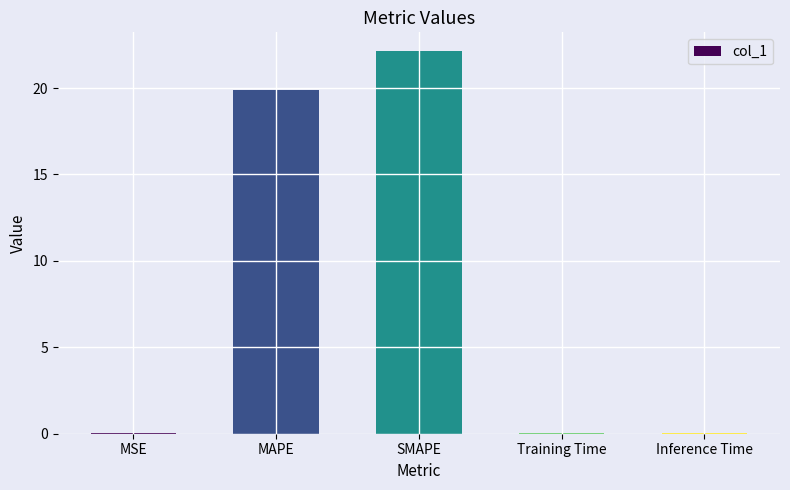

The value at Training Time is 0.0. True or false?

True